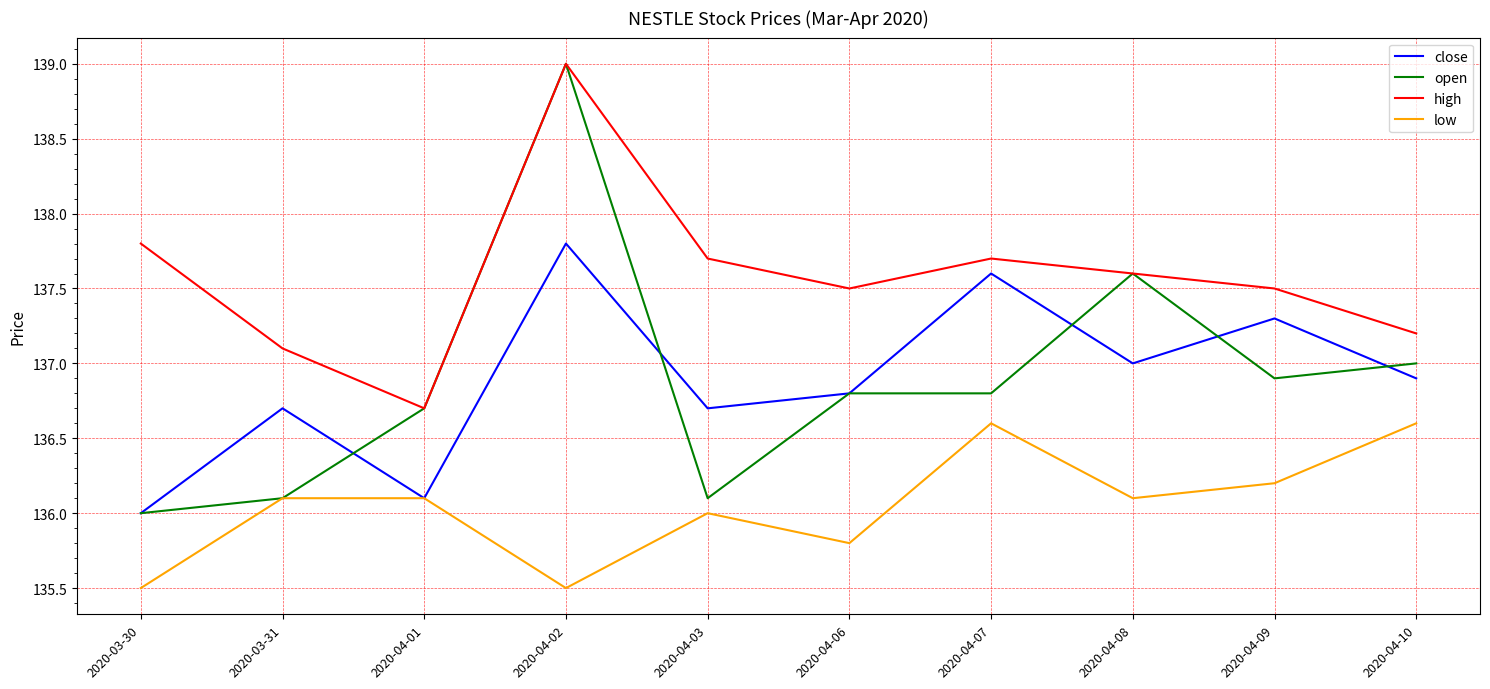

What is the highest value of the open series?

139.0